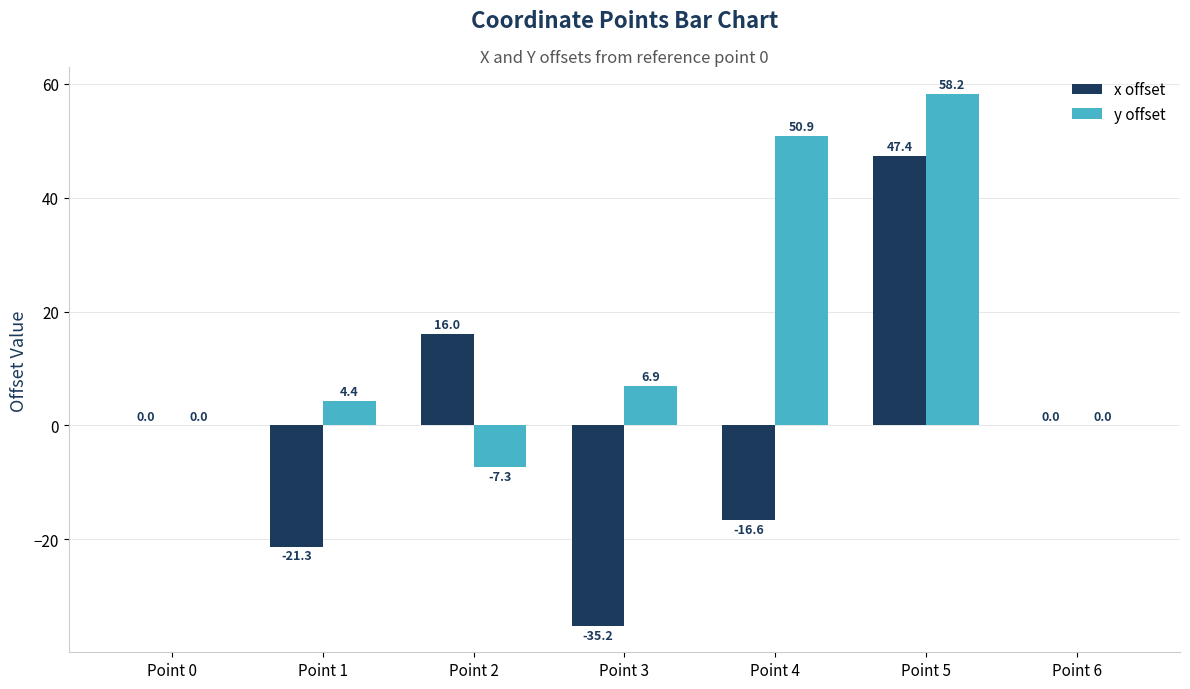

Which series has the largest total across all categories?

y offset